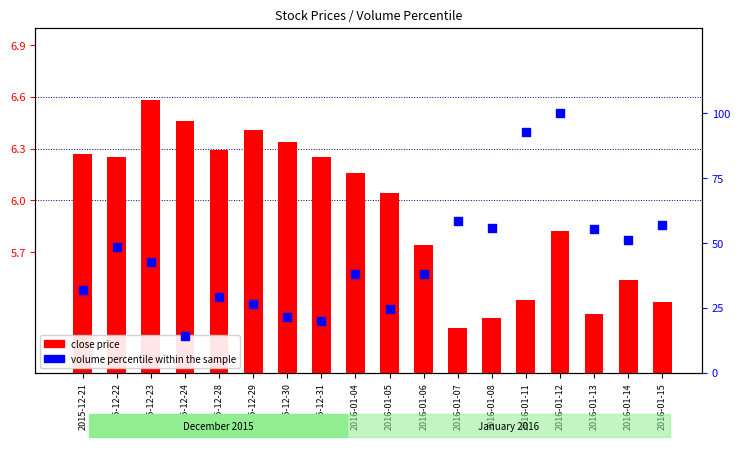

What is the total value across all series at 2016-01-06?

43.8